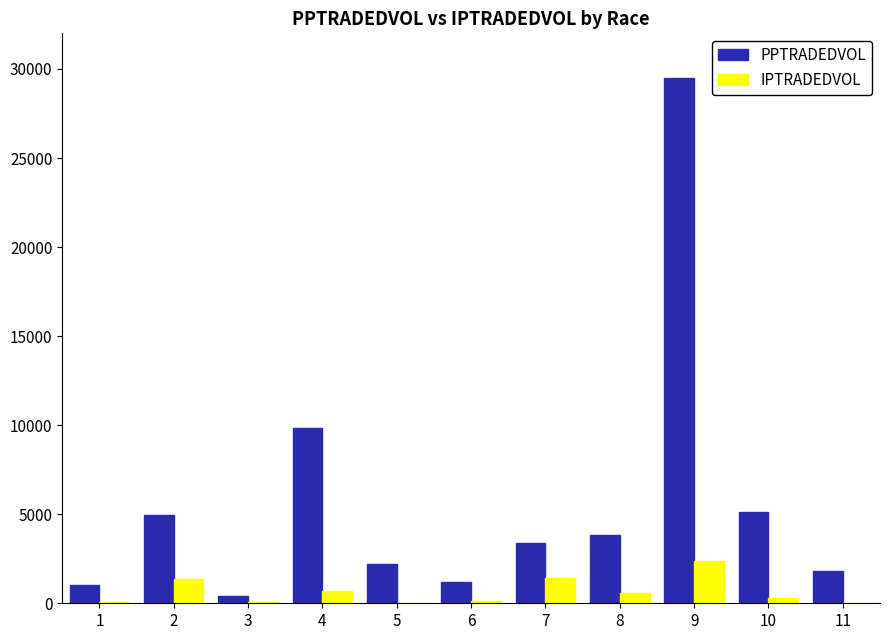

Is it true that PPTRADEDVOL equals 2230.5 at 5?

True